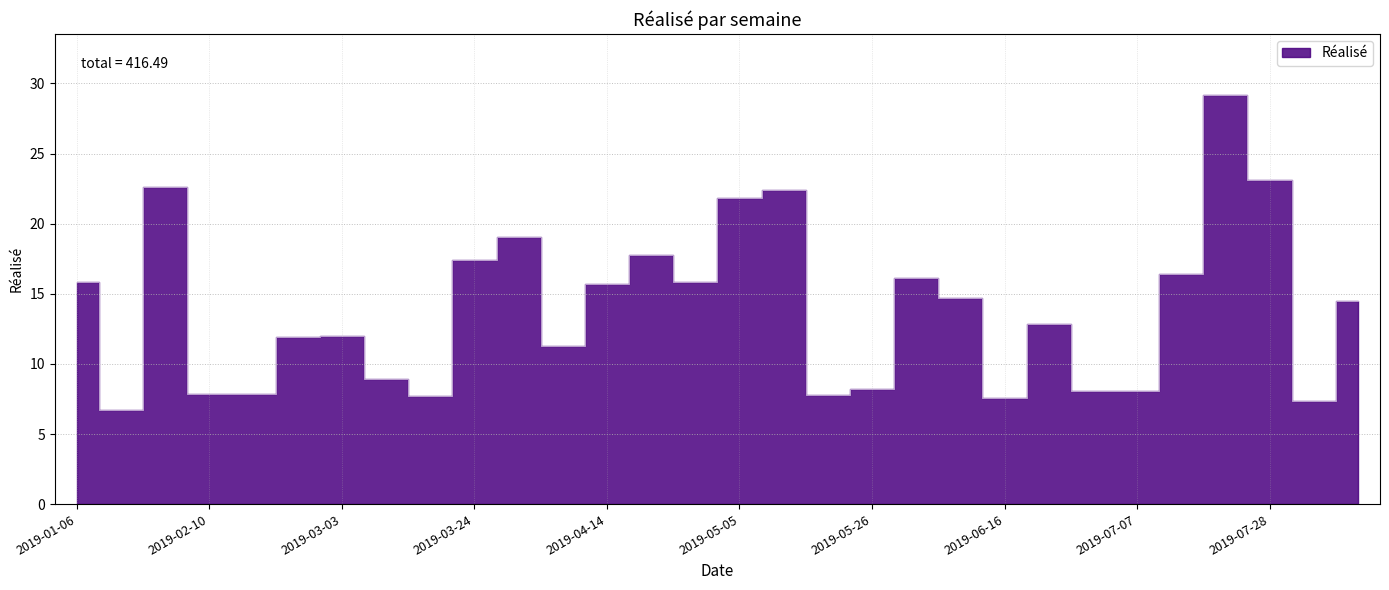

Rank the categories by value from lowest to highest.

2019-01-13, 2019-08-04, 2019-06-16, 2019-03-17, 2019-05-19, 2019-02-10, 2019-02-17, 2019-06-30, 2019-07-07, 2019-05-26, 2019-03-10, 2019-04-07, 2019-02-24, 2019-03-03, 2019-06-23, 2019-08-11, 2019-06-09, 2019-04-14, 2019-04-28, 2019-01-06, 2019-06-02, 2019-07-14, 2019-03-24, 2019-04-21, 2019-03-31, 2019-05-05, 2019-05-12, 2019-02-03, 2019-07-28, 2019-07-21